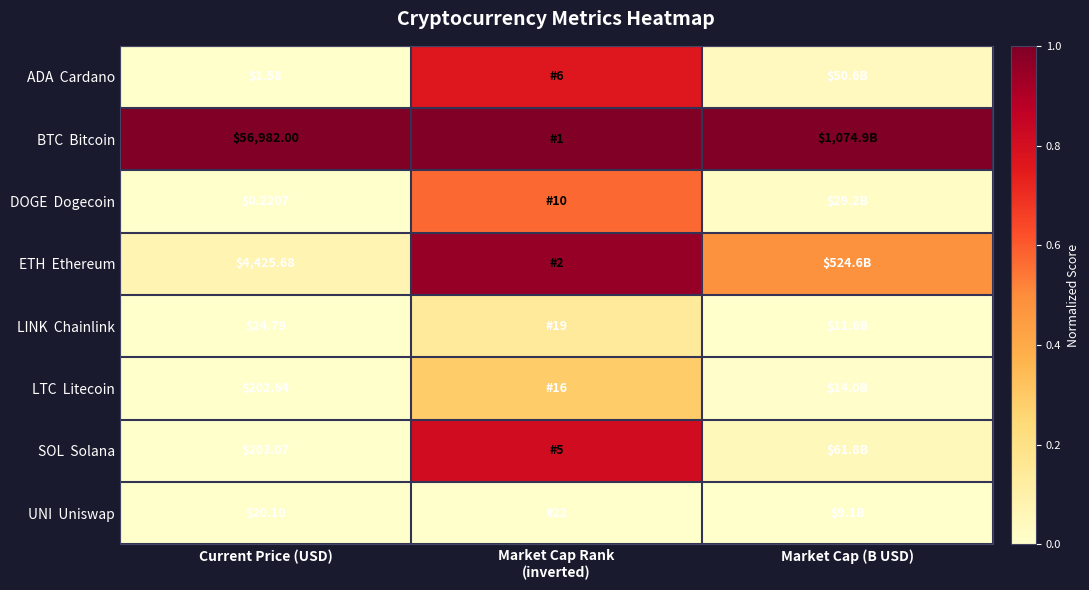

Is the value of LINK Chainlink at Market Cap Rank (inverted) greater than the value of ADA Cardano at Current Price (USD)?

Yes